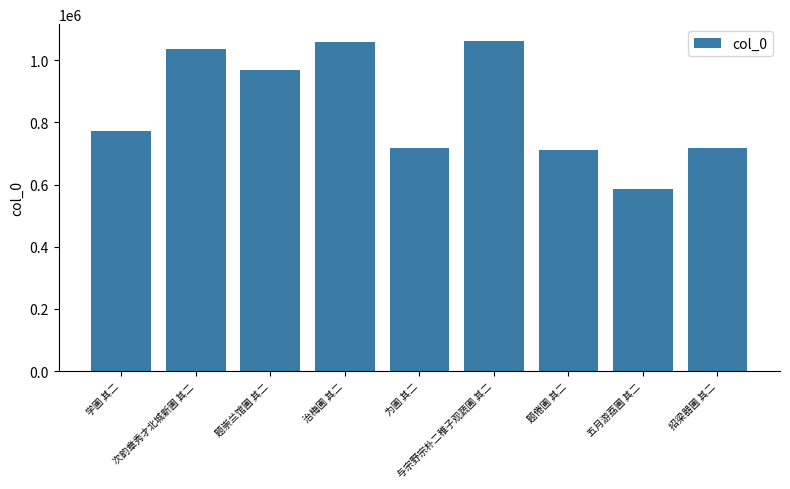

Where is the data nearest to the value 824533?

学圃 其二